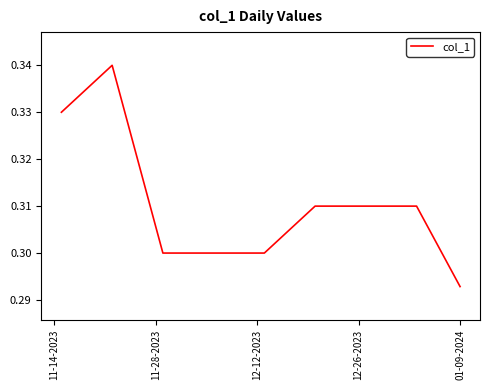

What is the smallest value displayed?

0.3